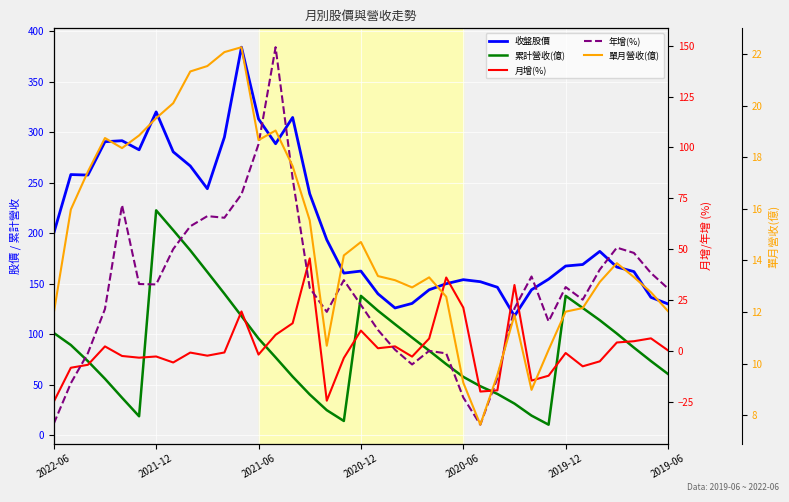

Rank the categories by 月增(%) value from highest to lowest.

15, 23, 27, 24, 11, 14, 18, 13, 35, 22, 34, 33, 20, 2020-12, 19, 36, 10, 8, 30, 12, 9, 2020-06, 2019-06, 21, 2019-12, 17, 32, 7, 2021-06, 31, 2021-12, 29, 28, 26, 25, 16, 2022-06